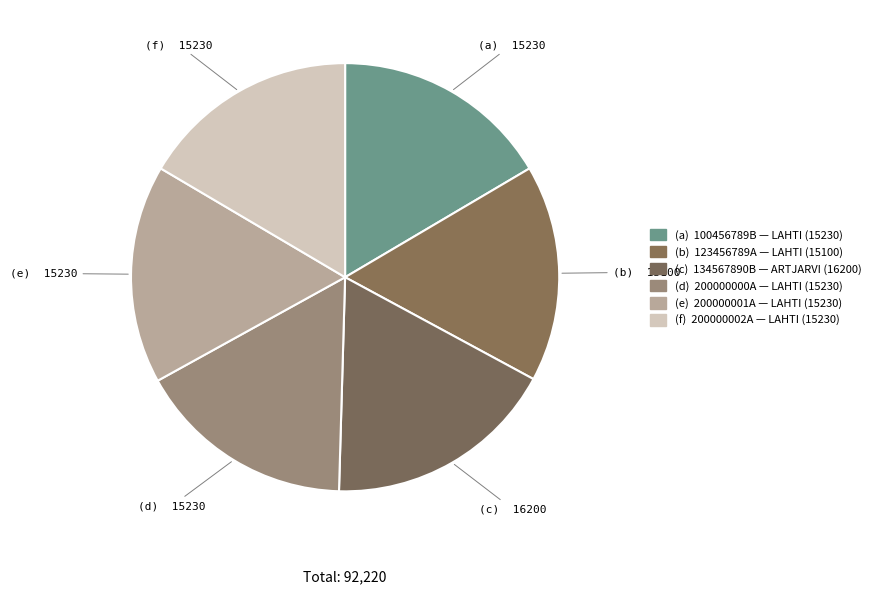

Count the number of slices in the pie.

6